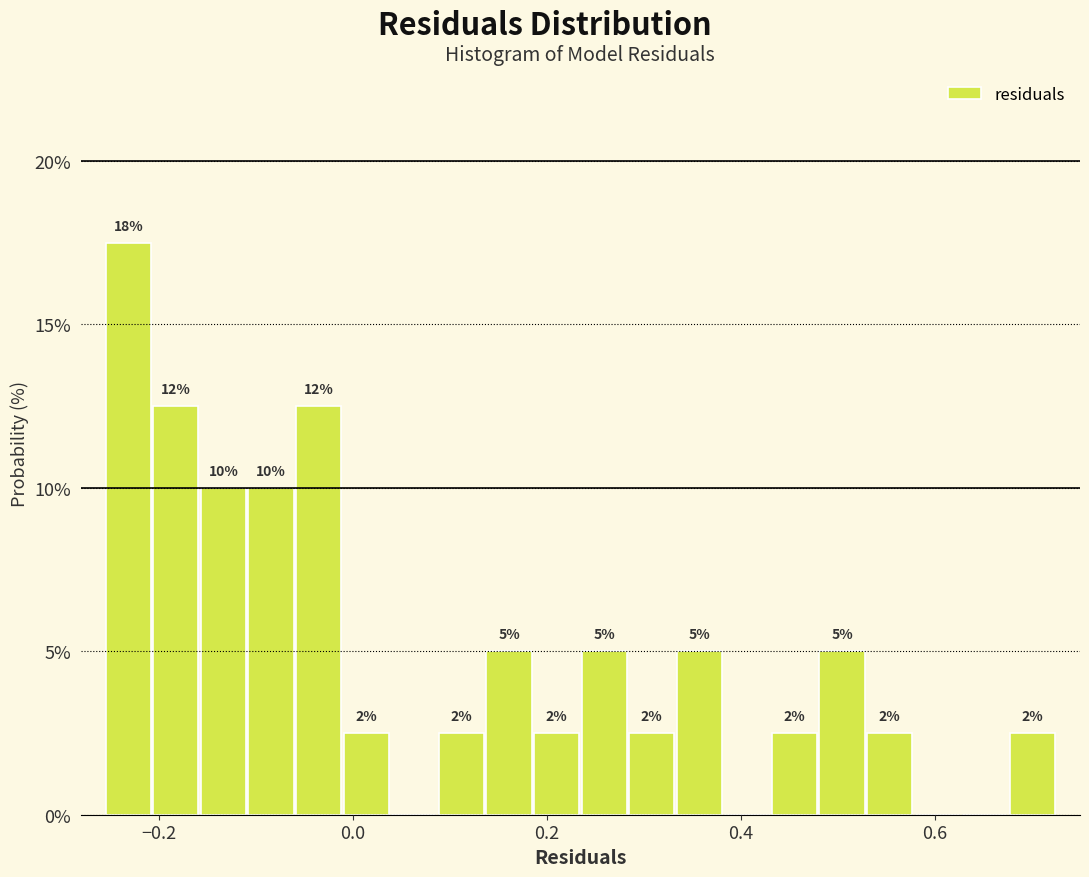

Read against the x-axis, roughly where is the centre of the tallest bar?

-0.24